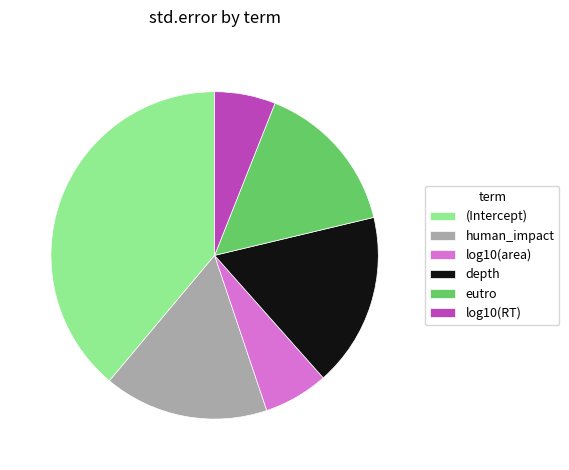

The depth slice represents 17% of the pie. True or false?

True